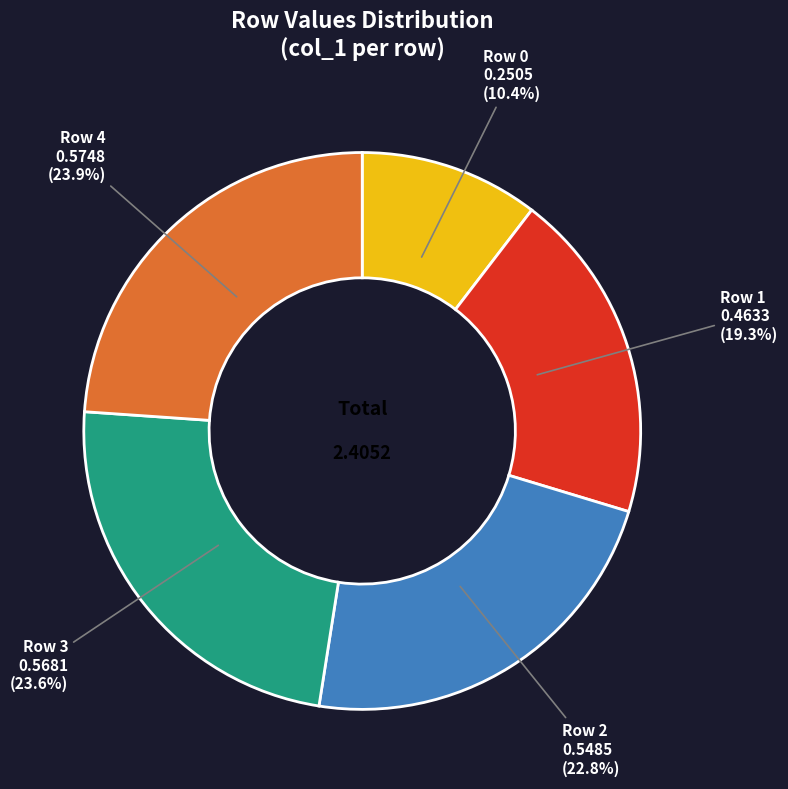

Is there a majority slice in this chart?

No